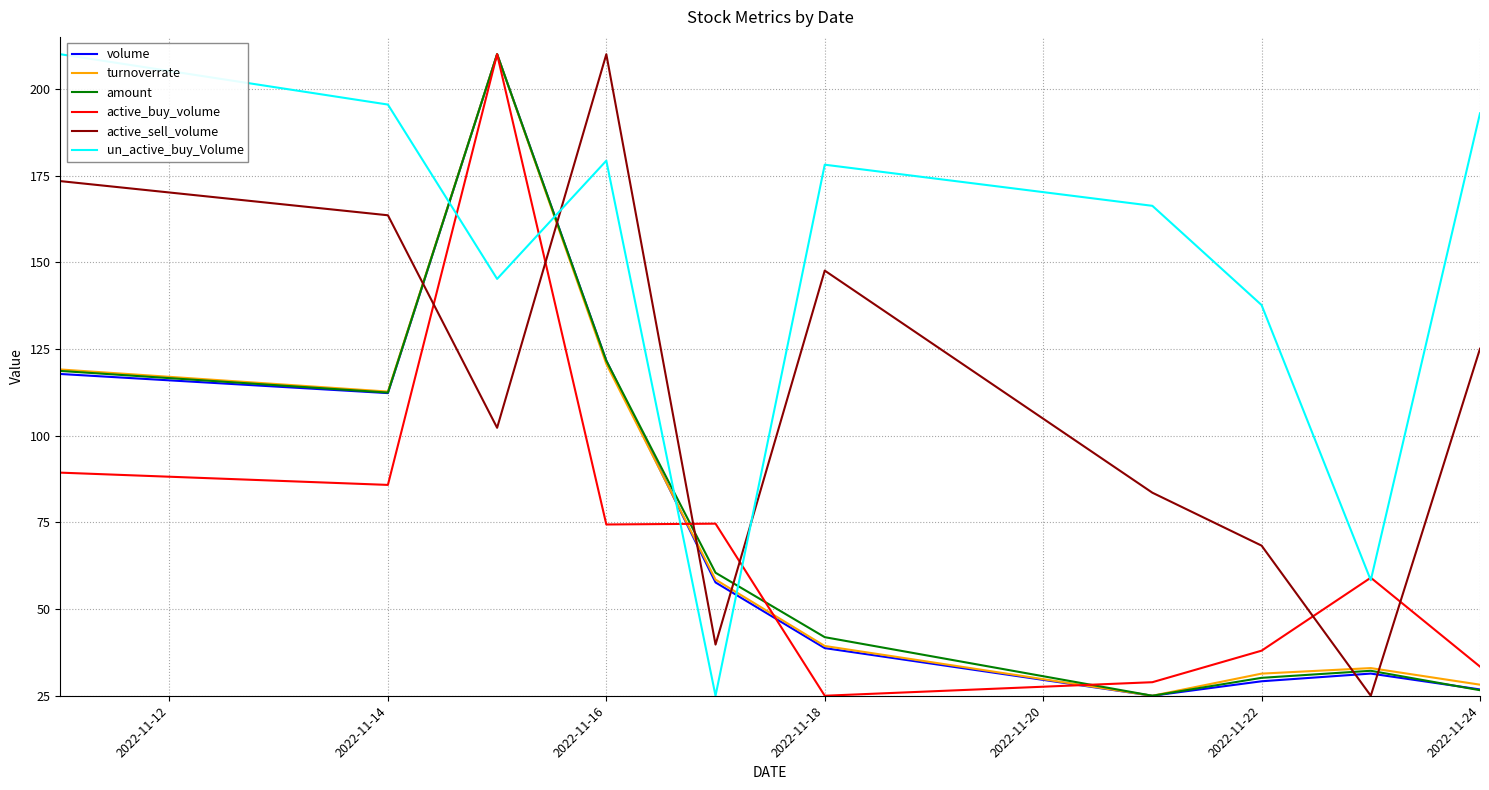

How many categories are shown in the chart?

10